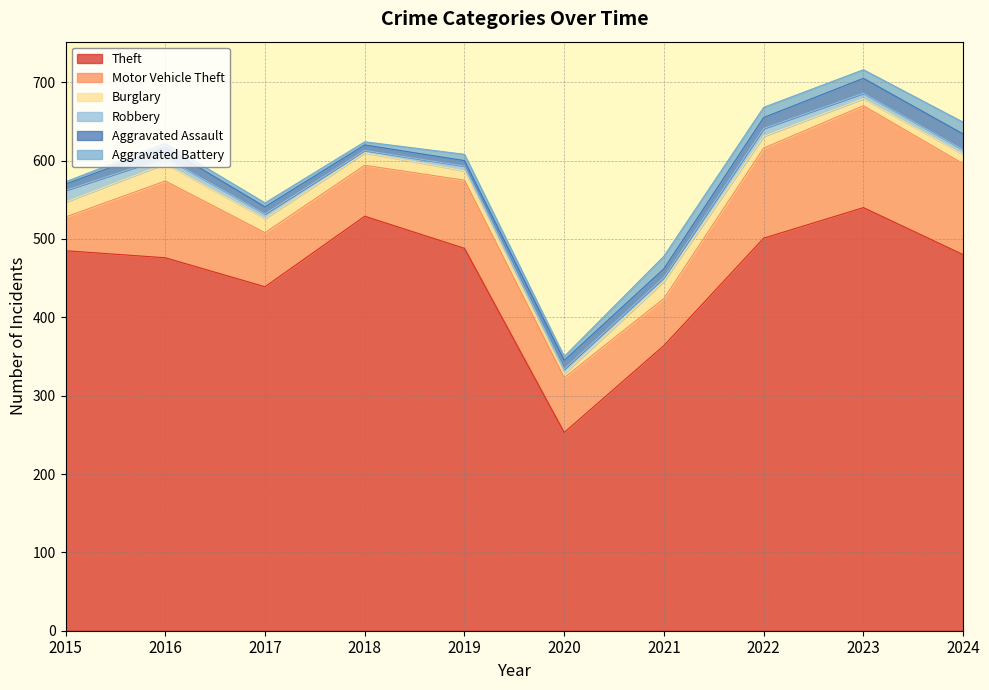

Where is Theft nearest to the value 396?

2021